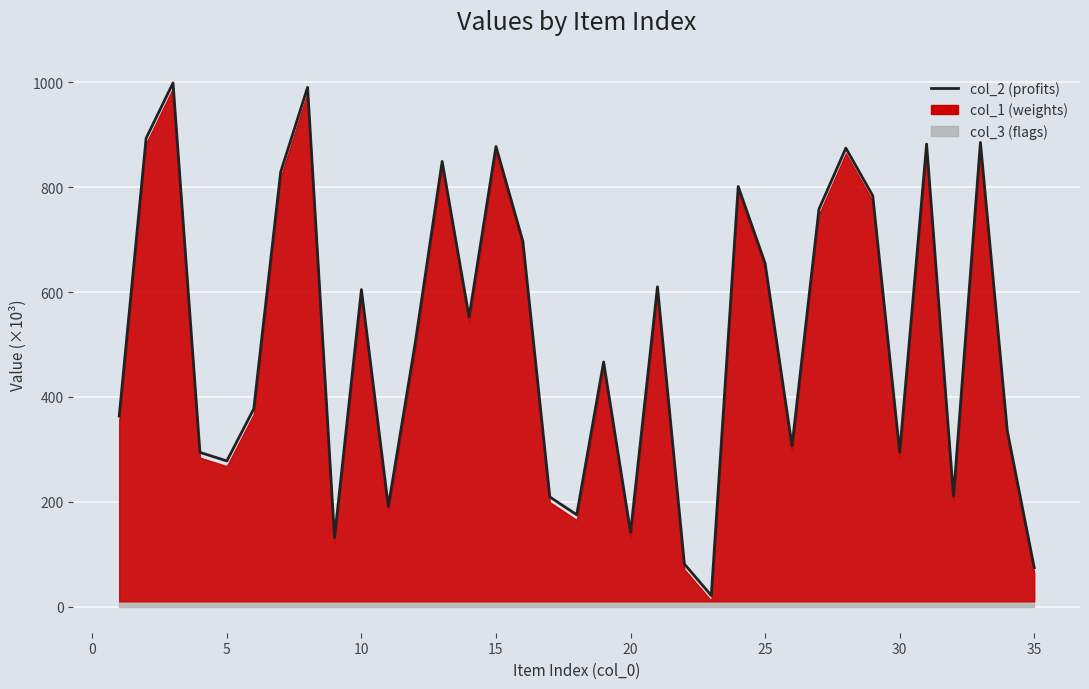

Reading right to left, extract all data points from this chart.

74.0	334.8	885.4	210.3	882.3	294.5	783.6	874.6	758.0	306.5	654.9	801.4	21.0	81.1	609.9	141.6	466.6	175.1	209.1	696.6	877.7	552.5	849.2	503.2	190.9	604.7	131.5	990.5	829.1	377.2	277.8	294.1	998.9	893.5	363.4